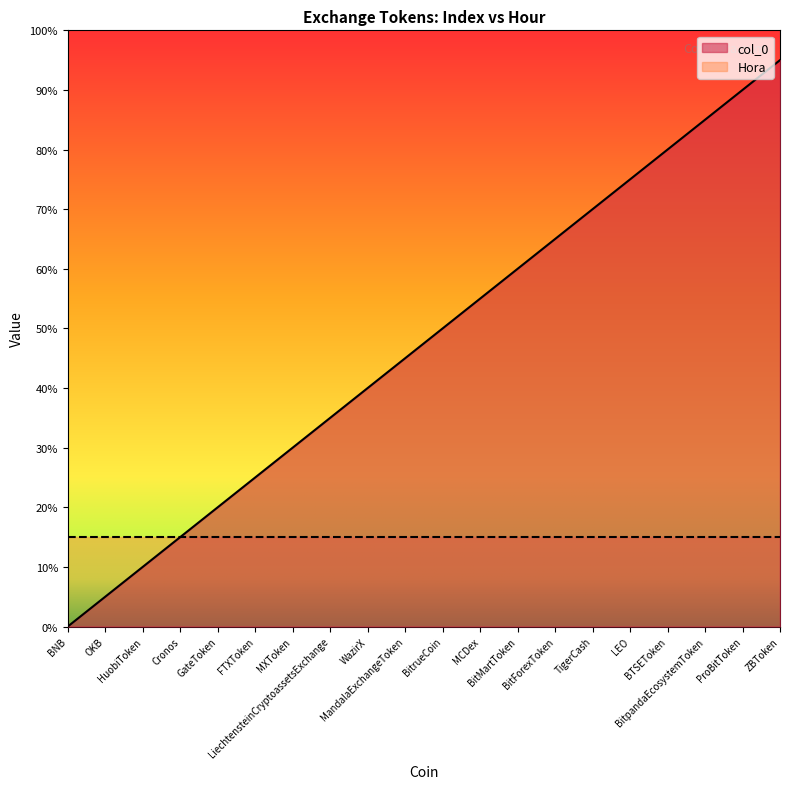

List the labels in order of value, smallest first.

BNB, OKB, HuobiToken, Cronos, GateToken, FTXToken, MXToken, LiechtensteinCryptoassetsExchange, WazirX, MandalaExchangeToken, BitrueCoin, MCDex, BitMartToken, BitForexToken, TigerCash, LEO, BTSEToken, BitpandaEcosystemToken, ProBitToken, ZBToken